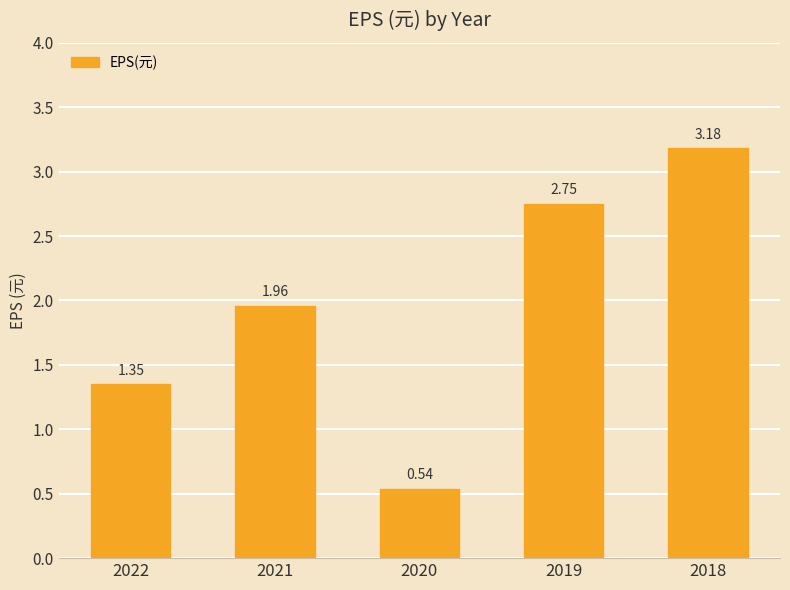

Rank the categories by value from highest to lowest.

2018, 2019, 2021, 2022, 2020